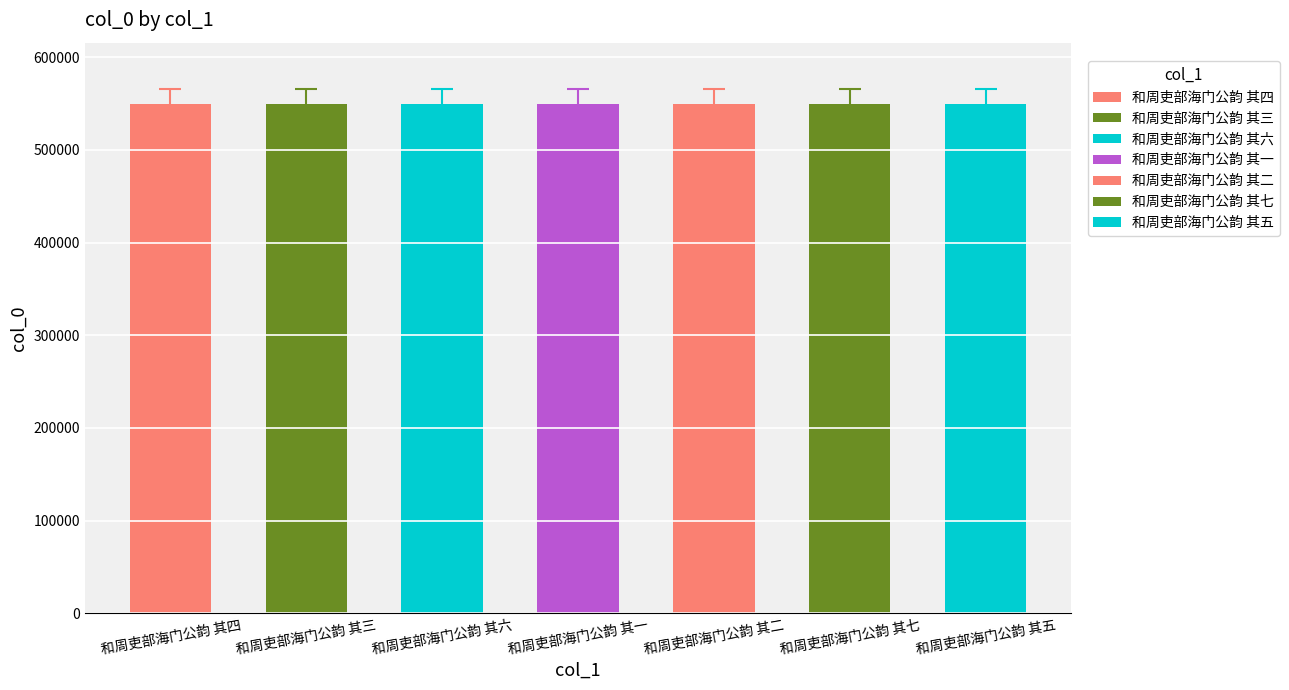

What is the sum of the values at 和周吏部海门公韵 其五 and 和周吏部海门公韵 其六?

1099613